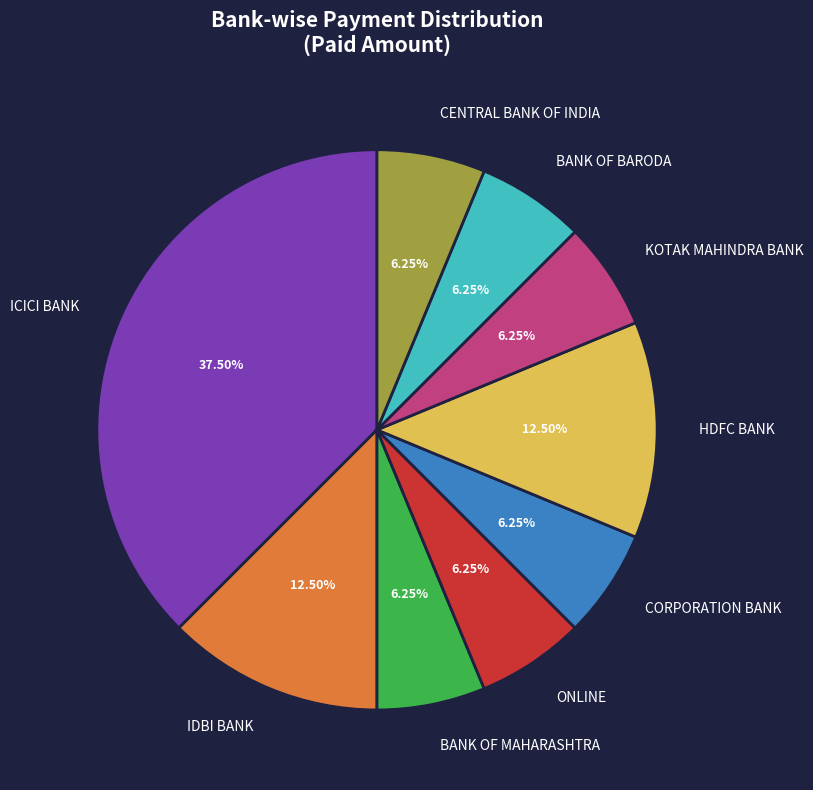

Approximately how many times larger is the value at BANK OF BARODA compared to IDBI BANK?

0.5